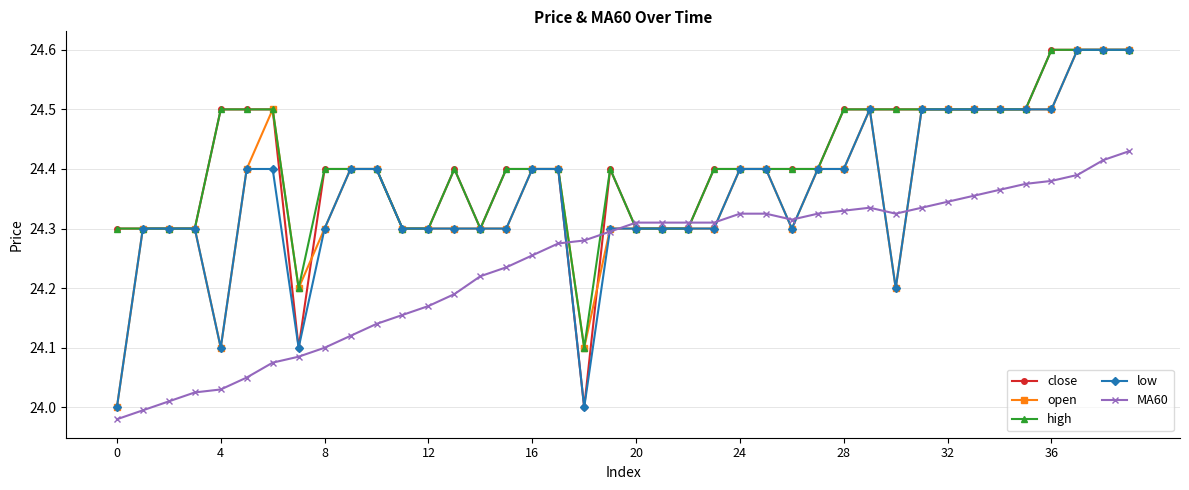

After their last crossing, which series has the higher values: high or MA60?

high